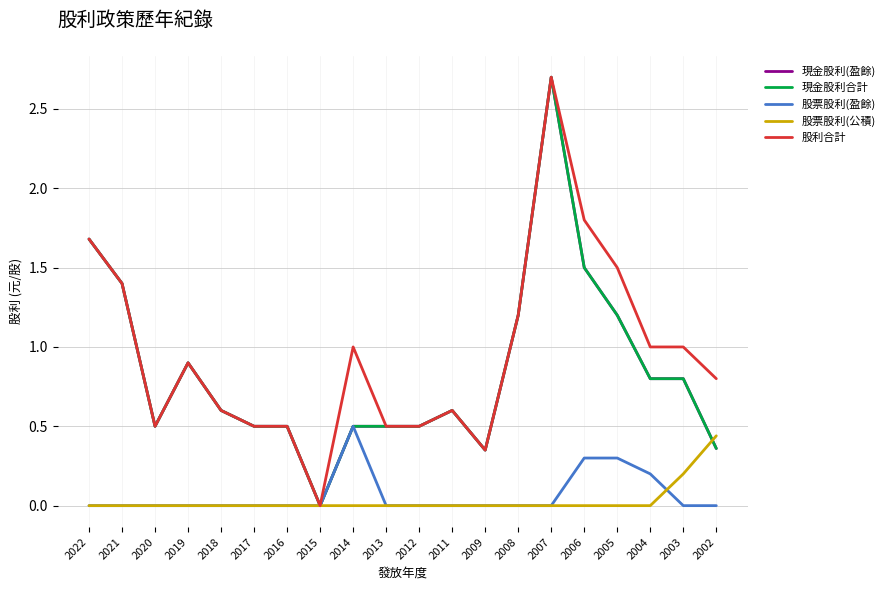

Does the chart have visible grid lines?

Yes